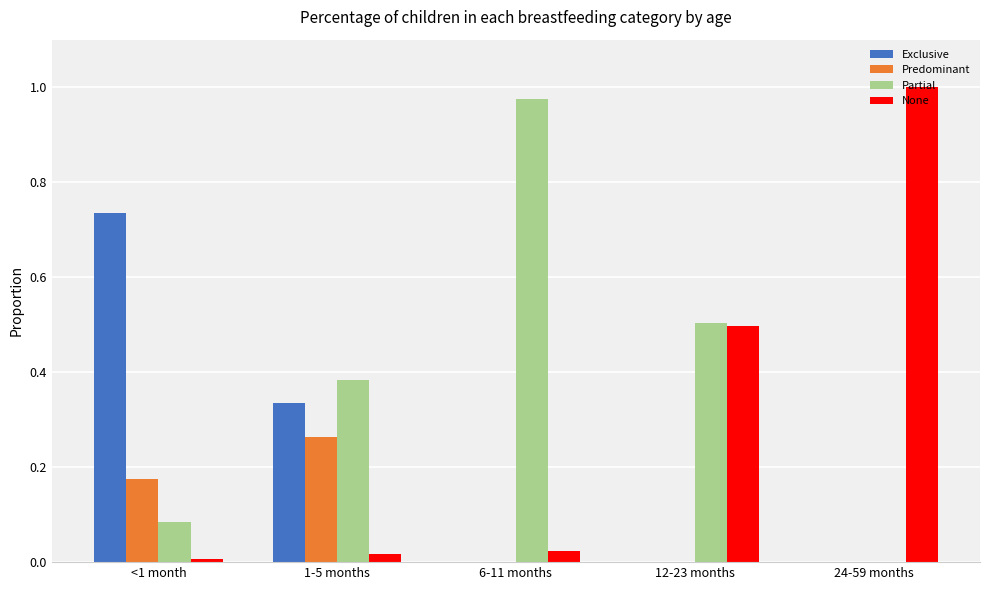

At which label does Exclusive reach its peak?

<1 month